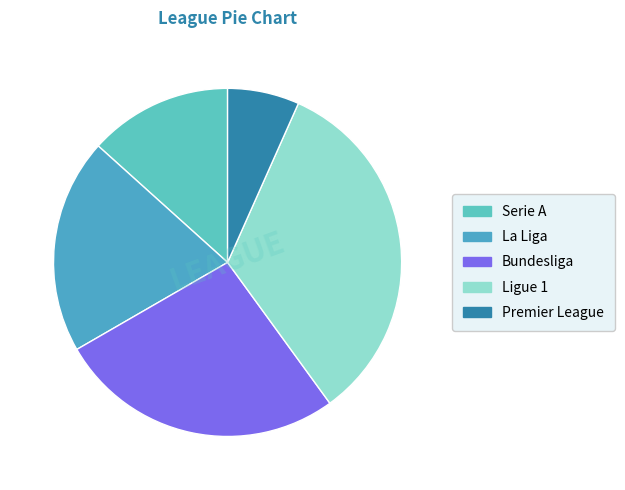

How many segments does this pie chart have?

5